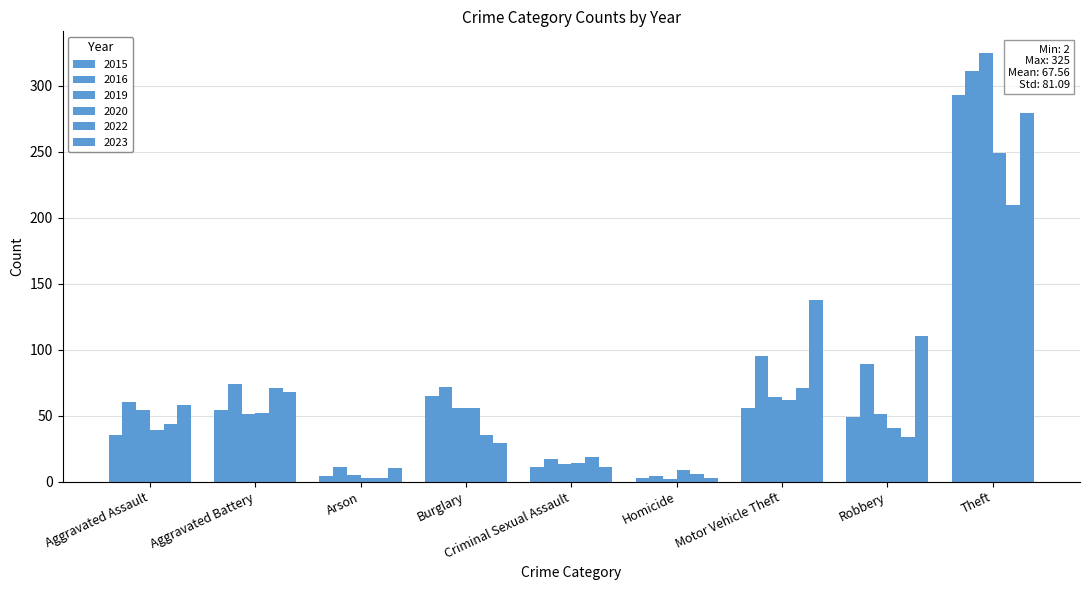

What is the total value across all series at Burglary?

313